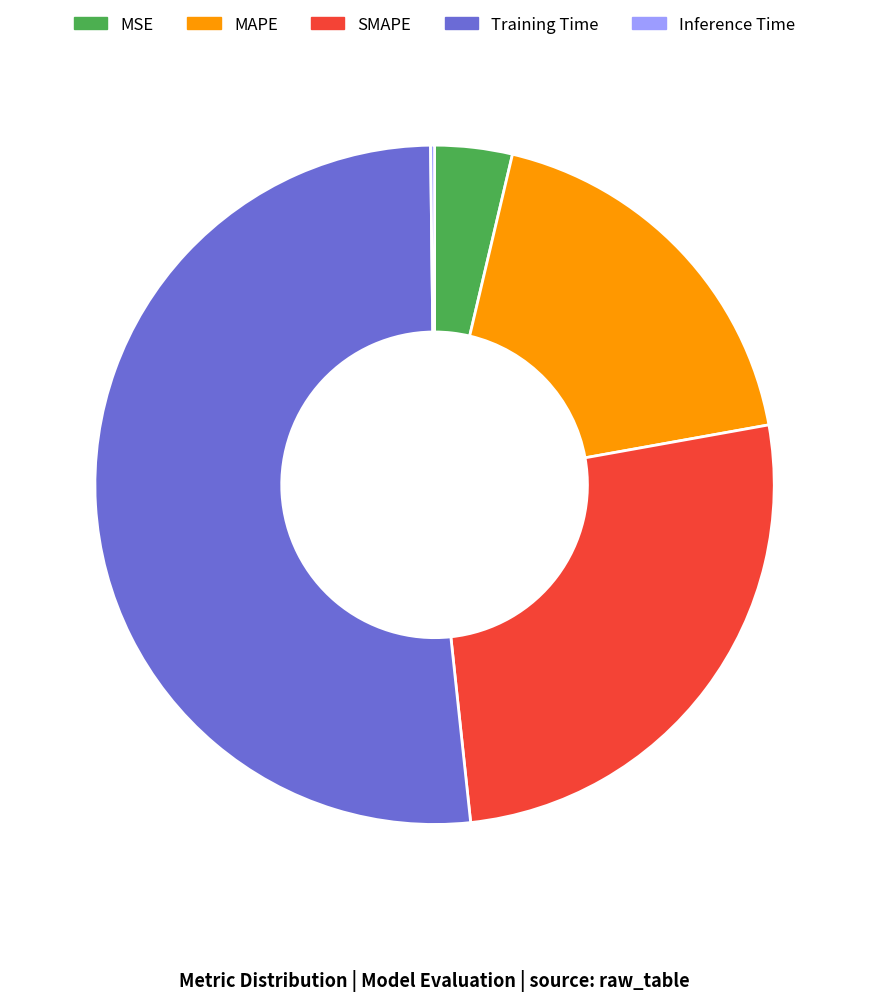

Between SMAPE and MAPE, which is larger?

SMAPE